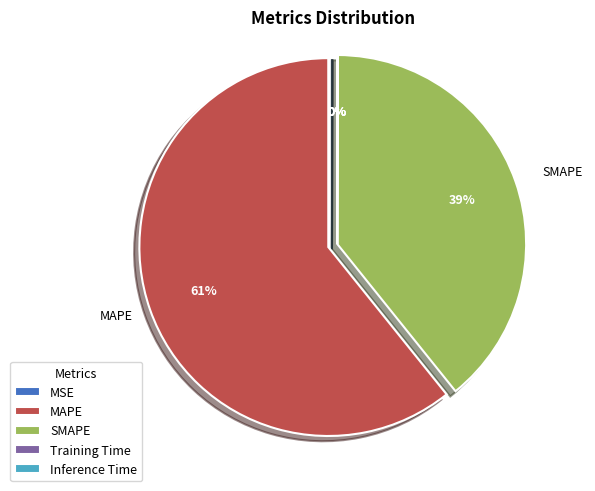

Approximately how many times larger is the value at MAPE compared to SMAPE?

1.6